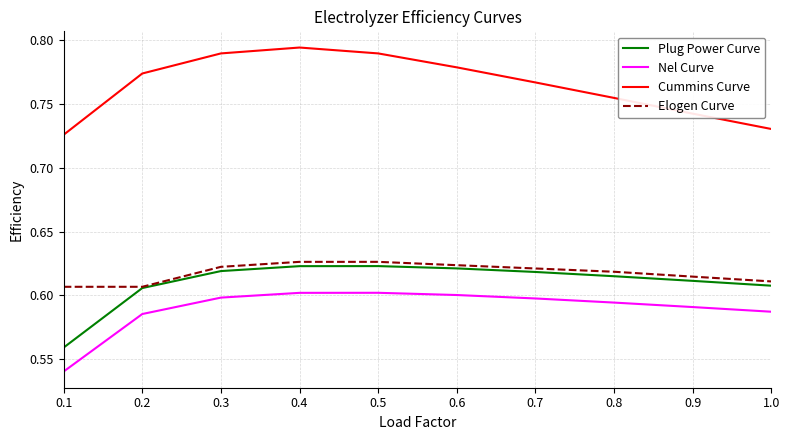

True or false: Elogen Curve and Cummins Curve intersect in this chart.

False